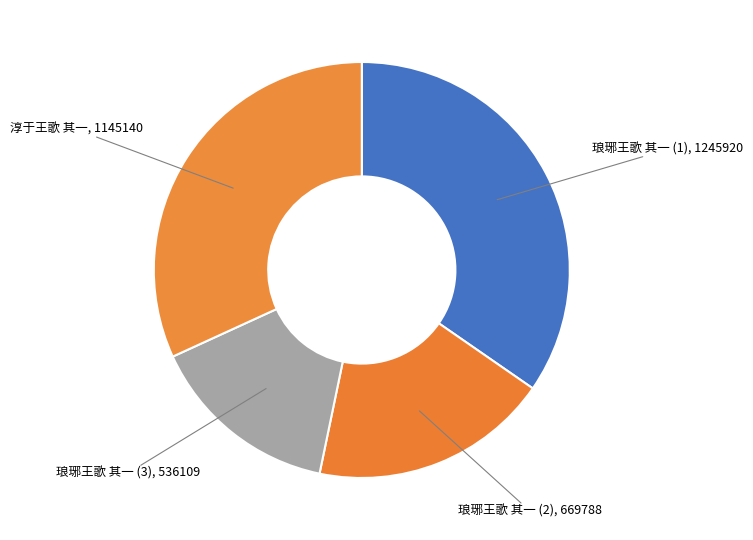

Does 琅琊王歌 其一 (2), 669788 represent more than half of the total?

No